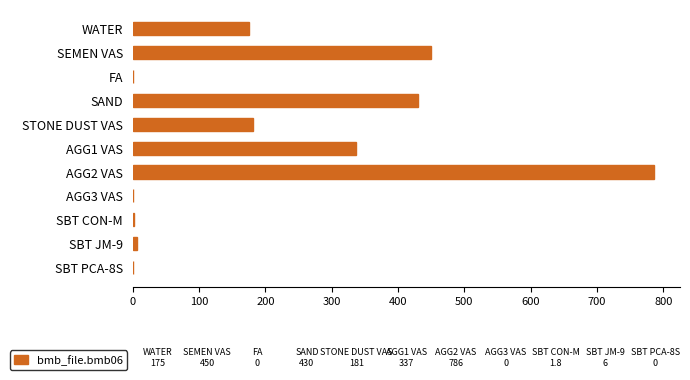

What is the change in value from WATER to FA?

-175.0